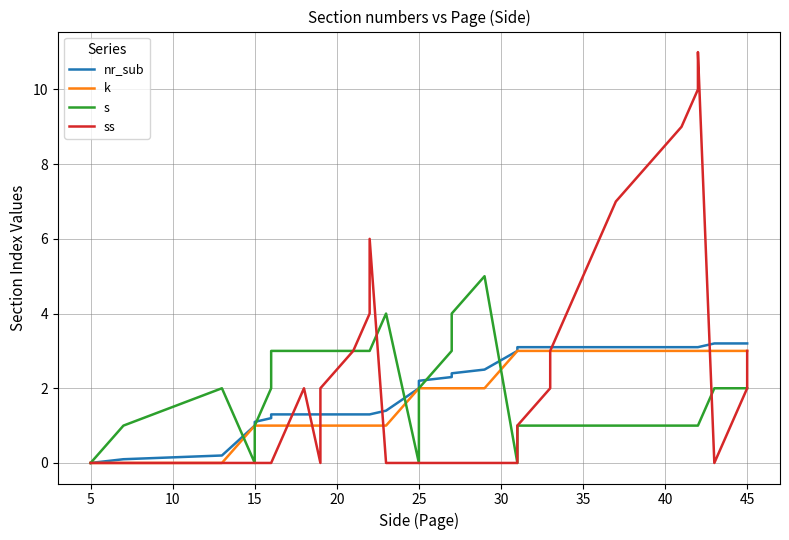

True or false: ss and nr_sub intersect in this chart.

True